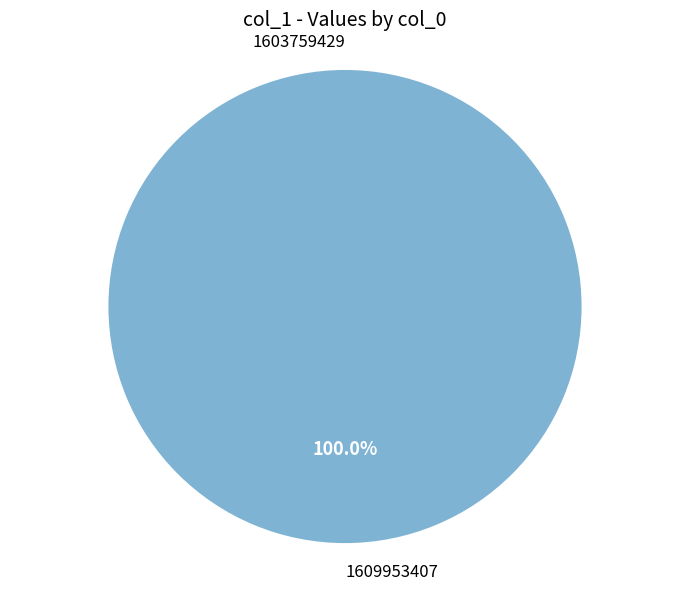

Which slice is the largest?

1609953407